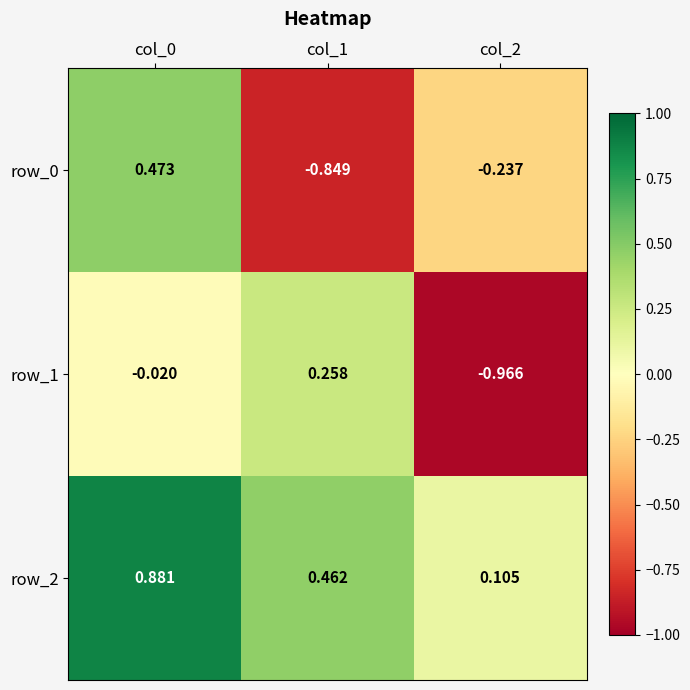

What is the sum of the row_1 values at col_2 and col_1?

-0.7